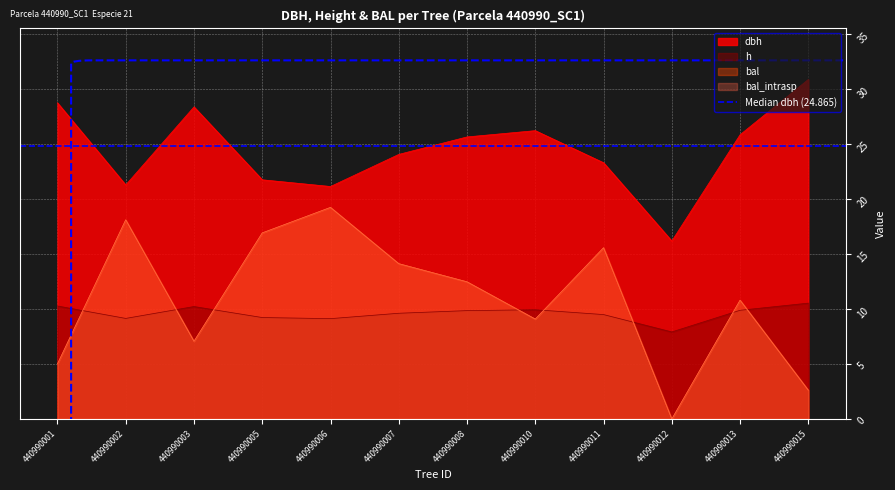

How many interior local peaks does the bal series have?

4